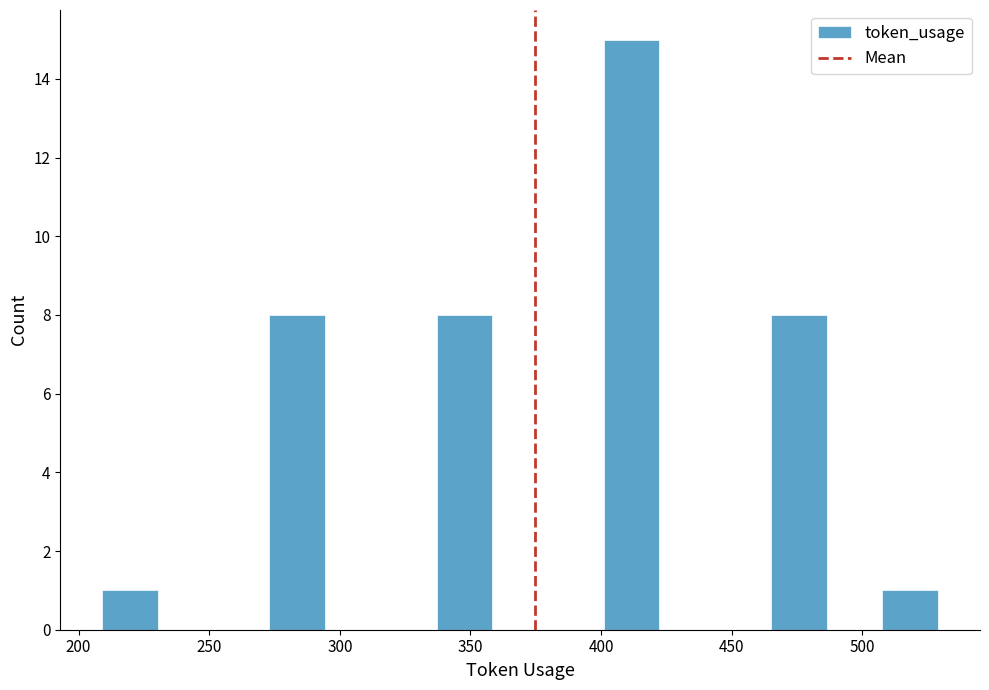

What is the height of the bar covering 275 to 295 on the x-axis? Neither the bar edges nor the heights are printed on the chart, so give them approximately, as read against the axes.

8